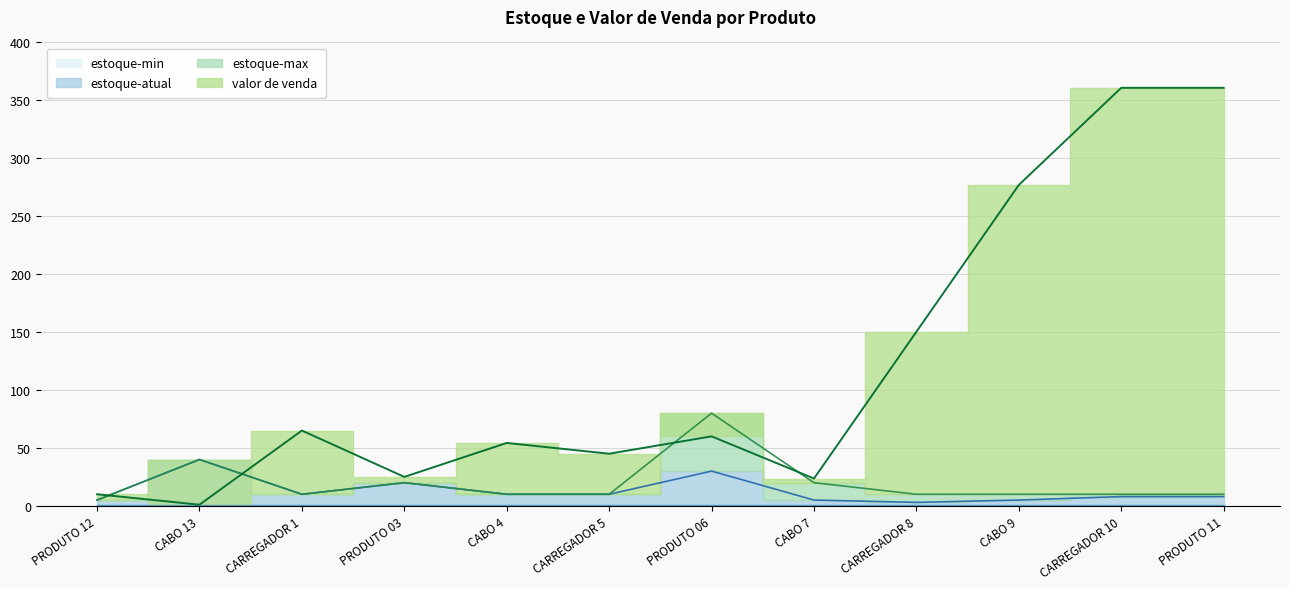

What is the total value across all series at CABO 7?

48.6